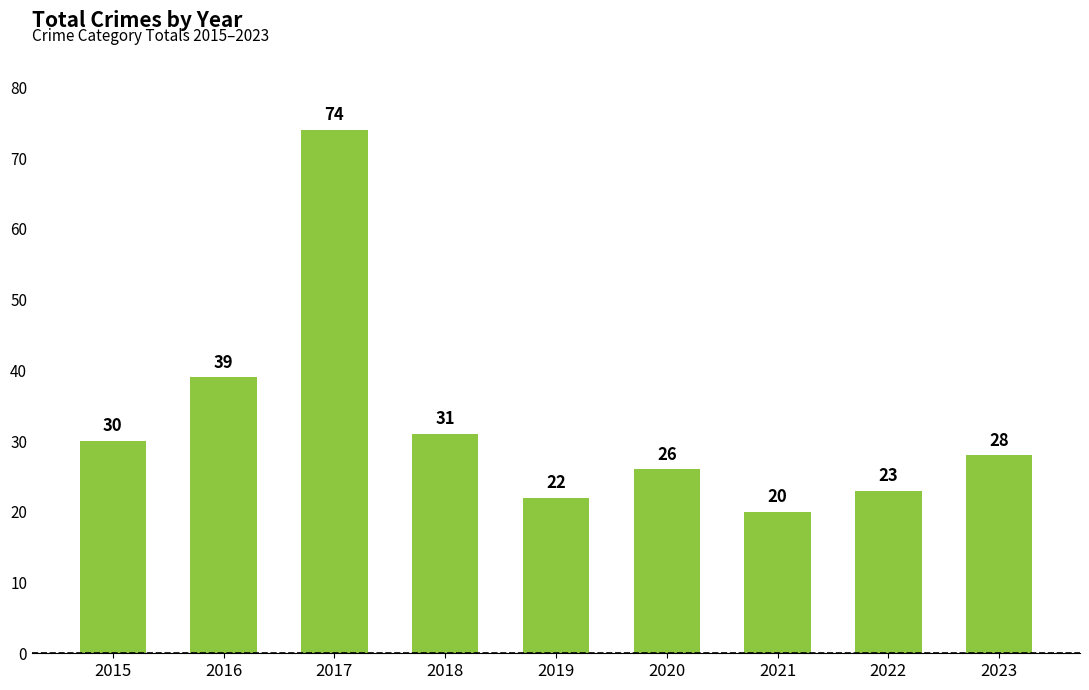

How many bars are there in total?

9